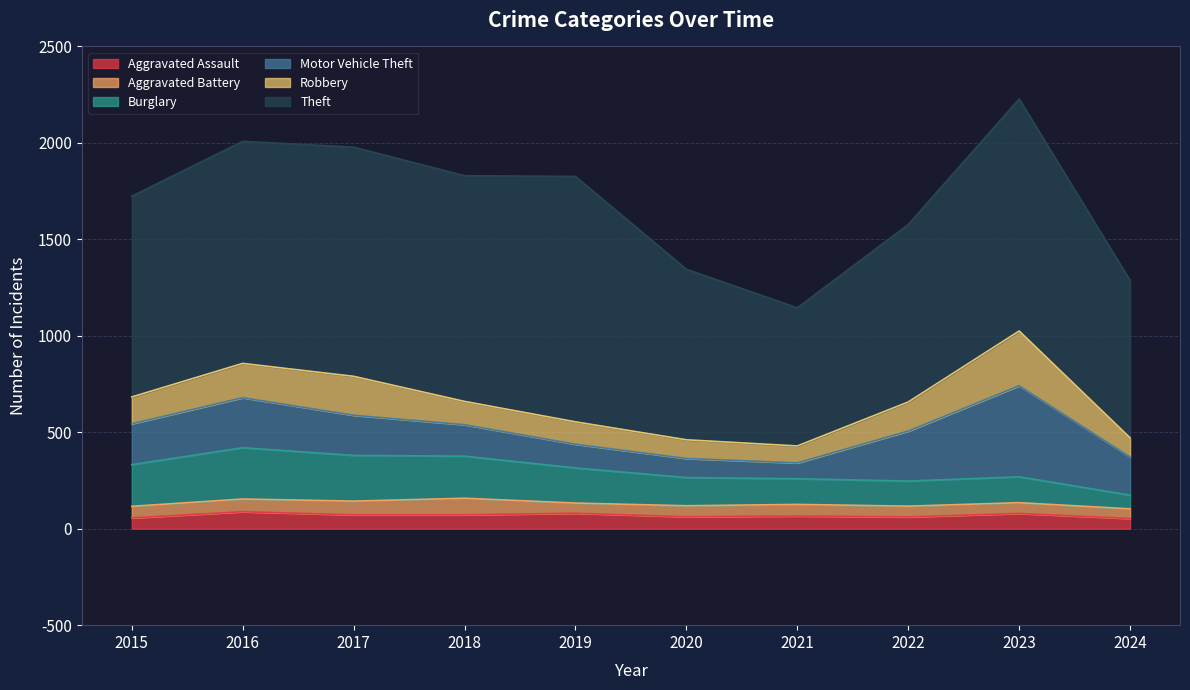

True or false: Motor Vehicle Theft and Aggravated Battery cross at least once.

False